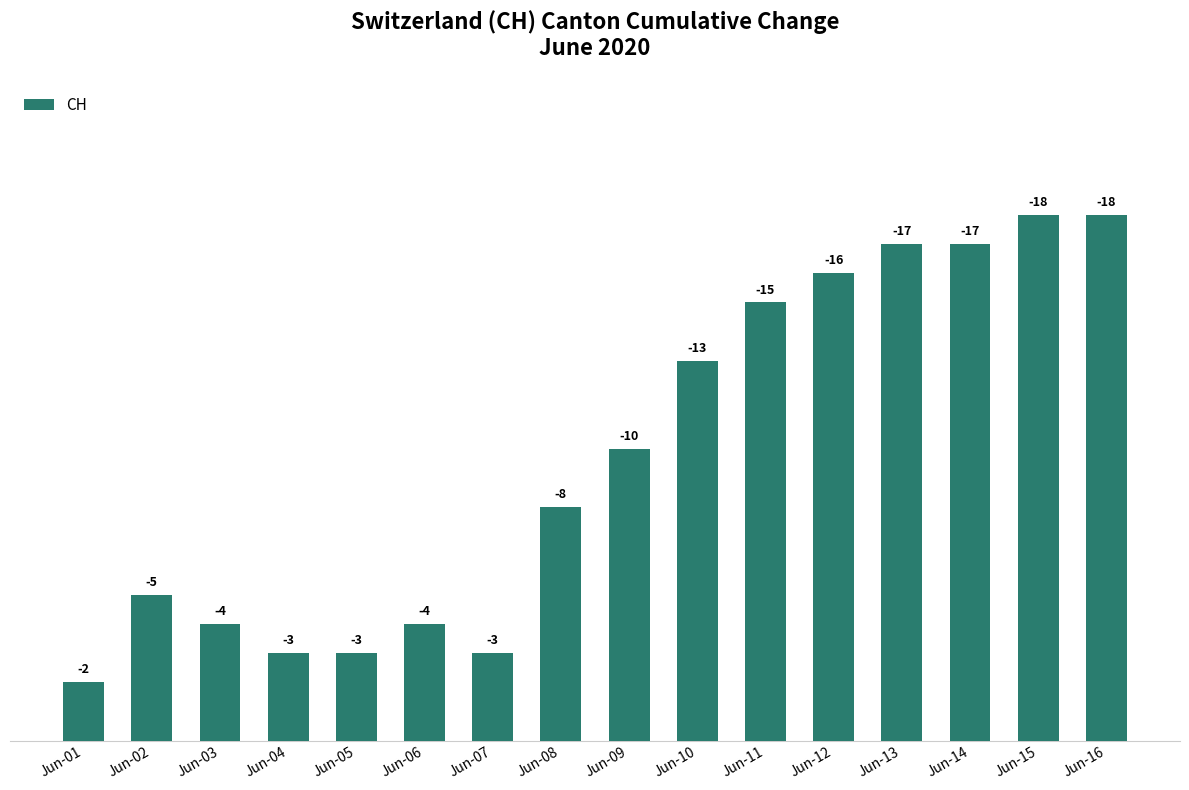

What is the average value?

10